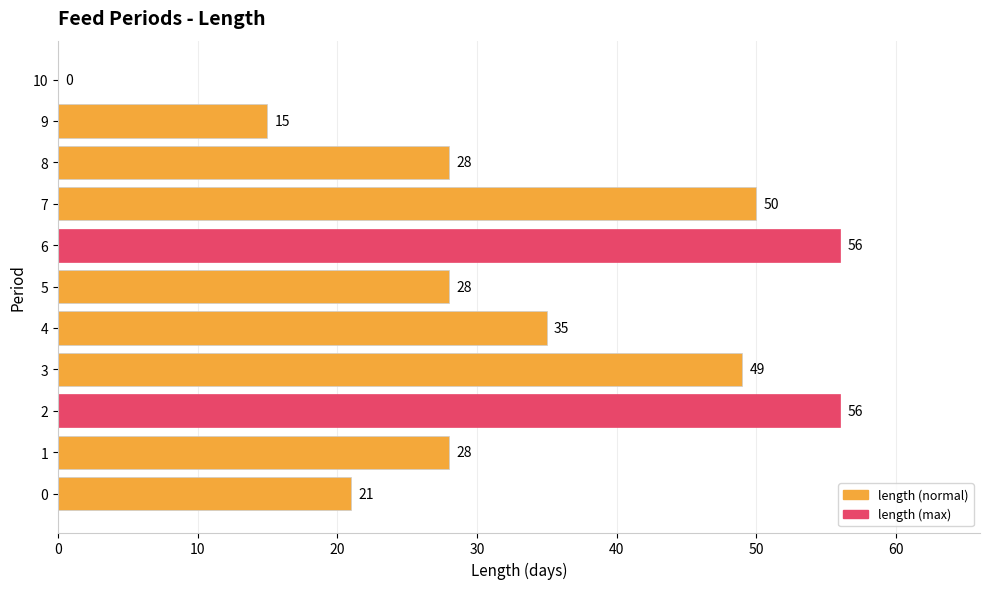

What is the average value?

33